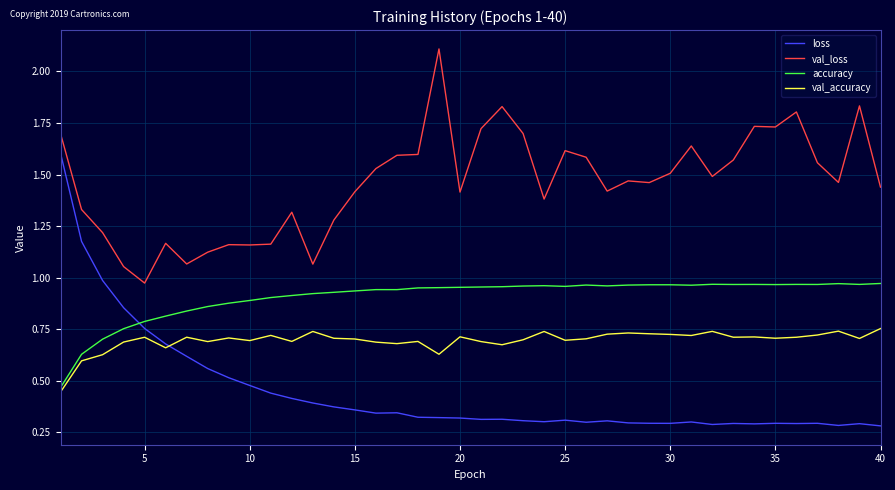

What is the maximum value shown in the chart?

2.1